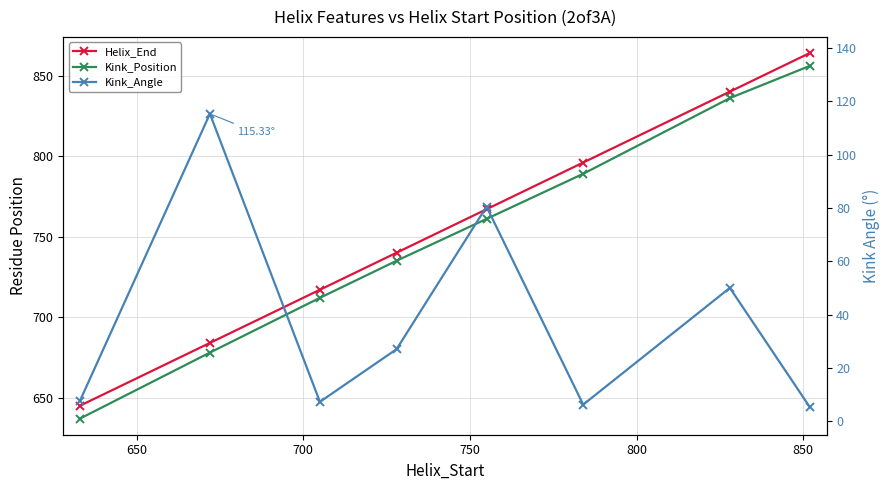

List the series in order of their peak value, highest first.

Helix_End, Kink_Position, Kink_Angle